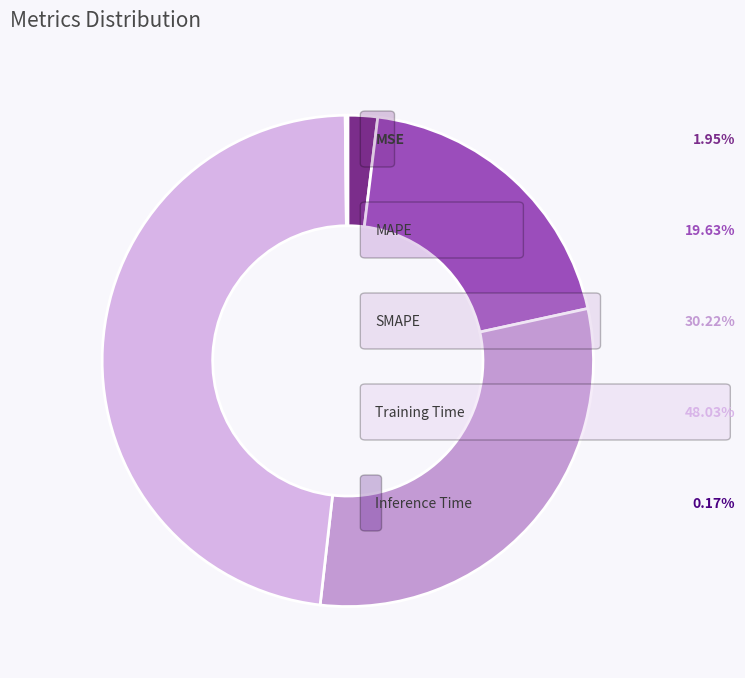

Which slice is the smallest?

Inference Time